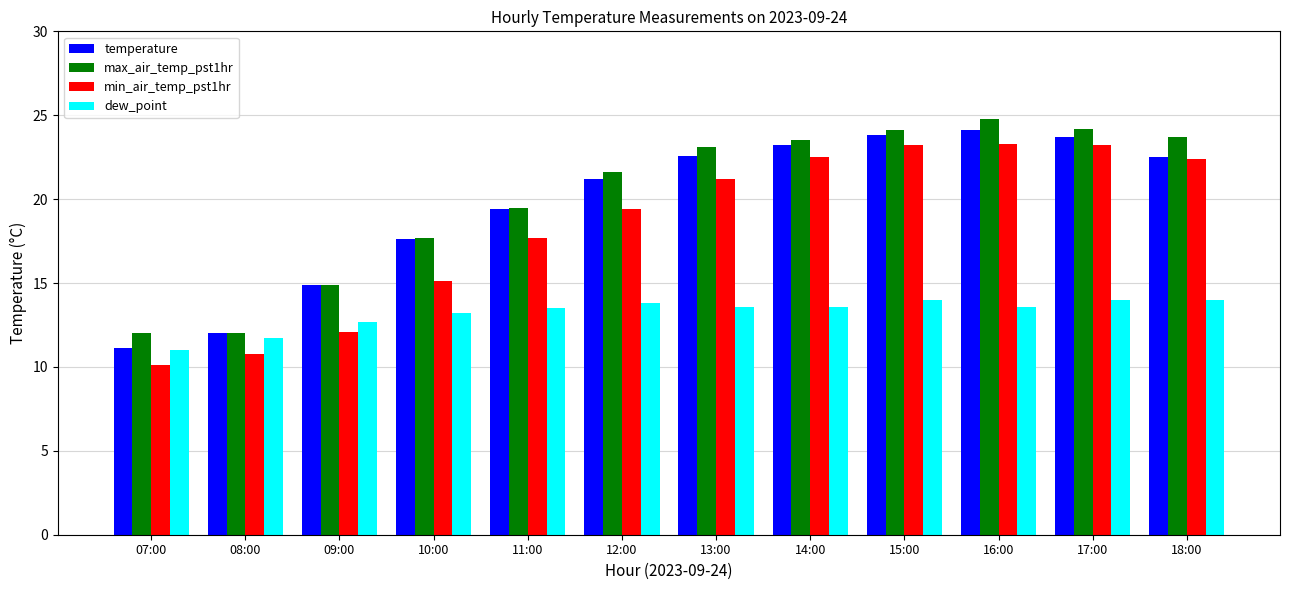

What is the spread (max minus min) of values at 11:00?

6.0